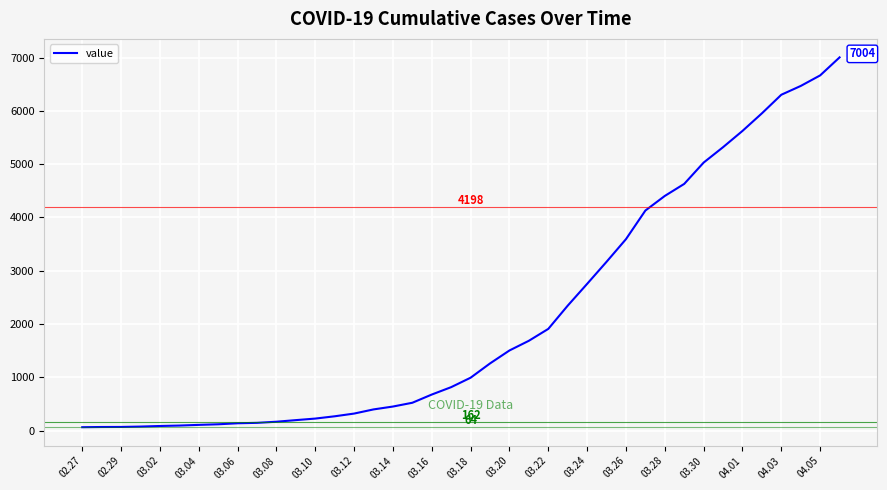

What is the minimum value shown in the chart?

64